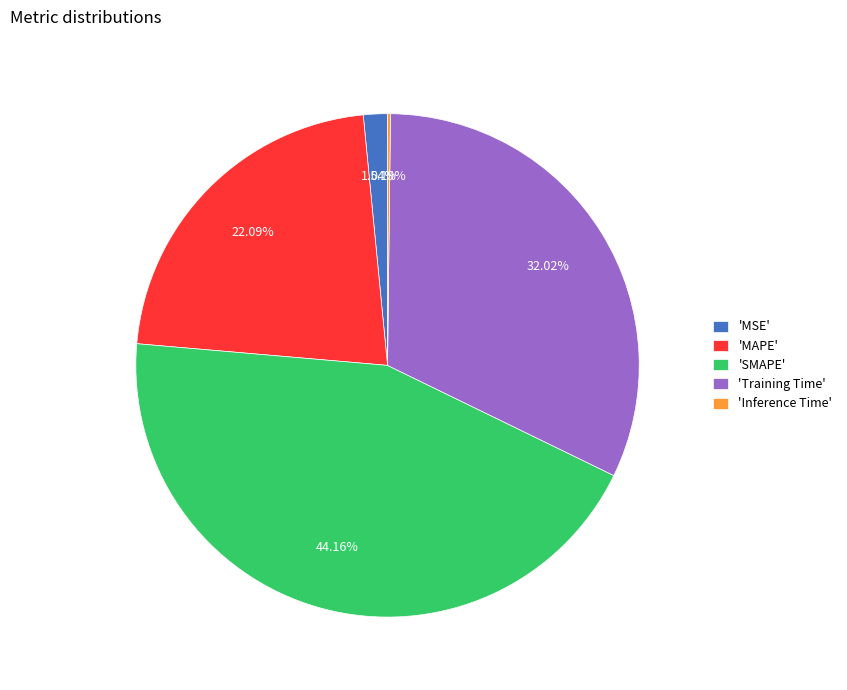

Between 'Training Time' and 'SMAPE', which is larger?

'SMAPE'